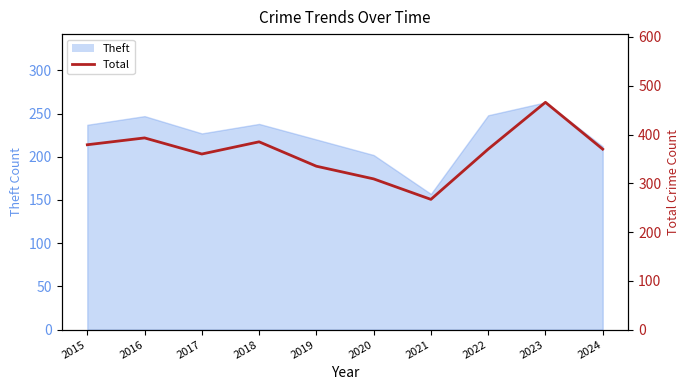

At which label does the data first exceed 370?

2015